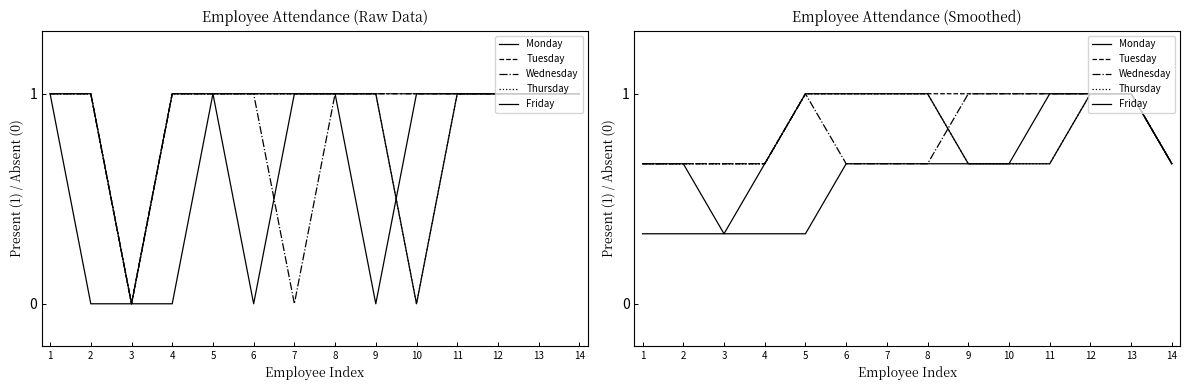

True or false: Tuesday and Friday cross at least once.

False